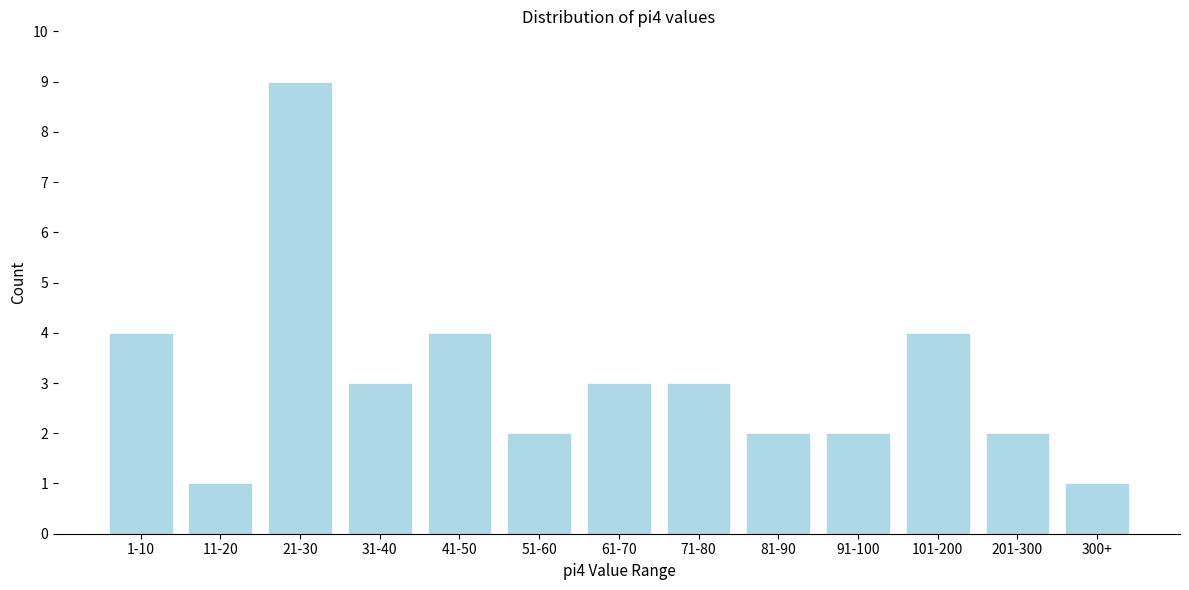

Reading left to right, transcribe all the data shown in this chart.

1-10=4	11-20=1	21-30=9	31-40=3	41-50=4	51-60=2	61-70=3	71-80=3	81-90=2	91-100=2	101-200=4	201-300=2	300+=1